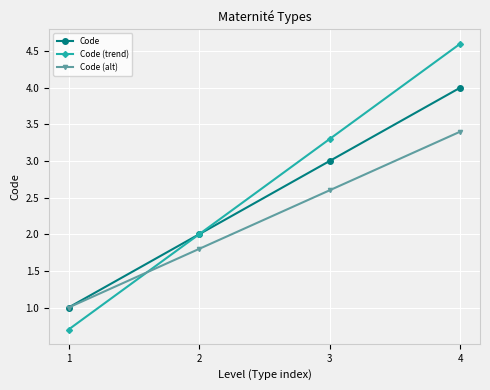

At 3, list the series in order from largest to smallest.

Code (trend), Code, Code (alt)